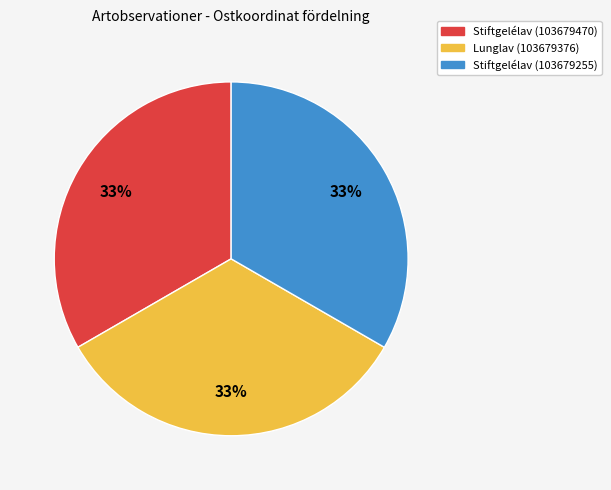

Do Stiftgelélav (103679255) and Lunglav (103679376) together represent more than half of the pie?

Yes